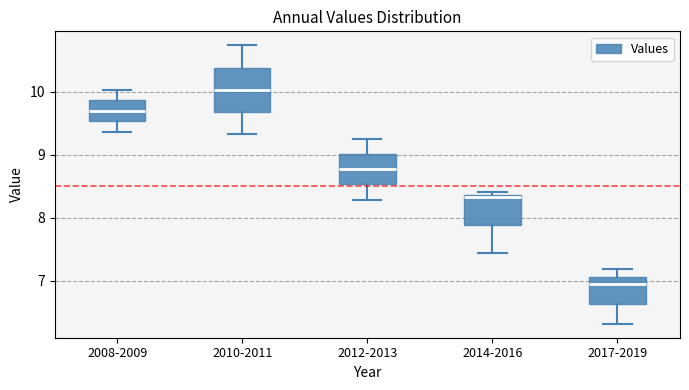

Comparing the boxes themselves (not the whiskers), which one is the tallest?

2010-2011